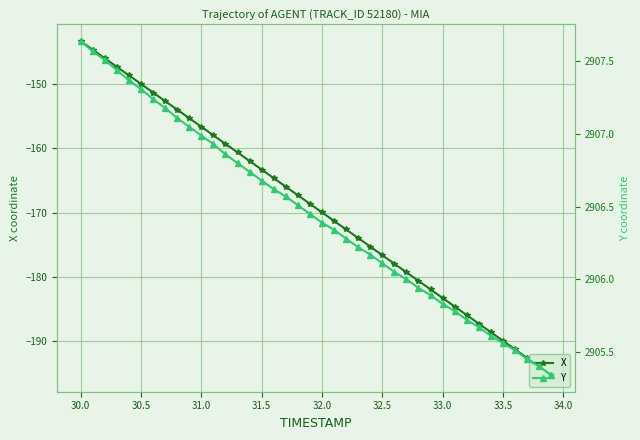

Which series has the widest spread of values?

X